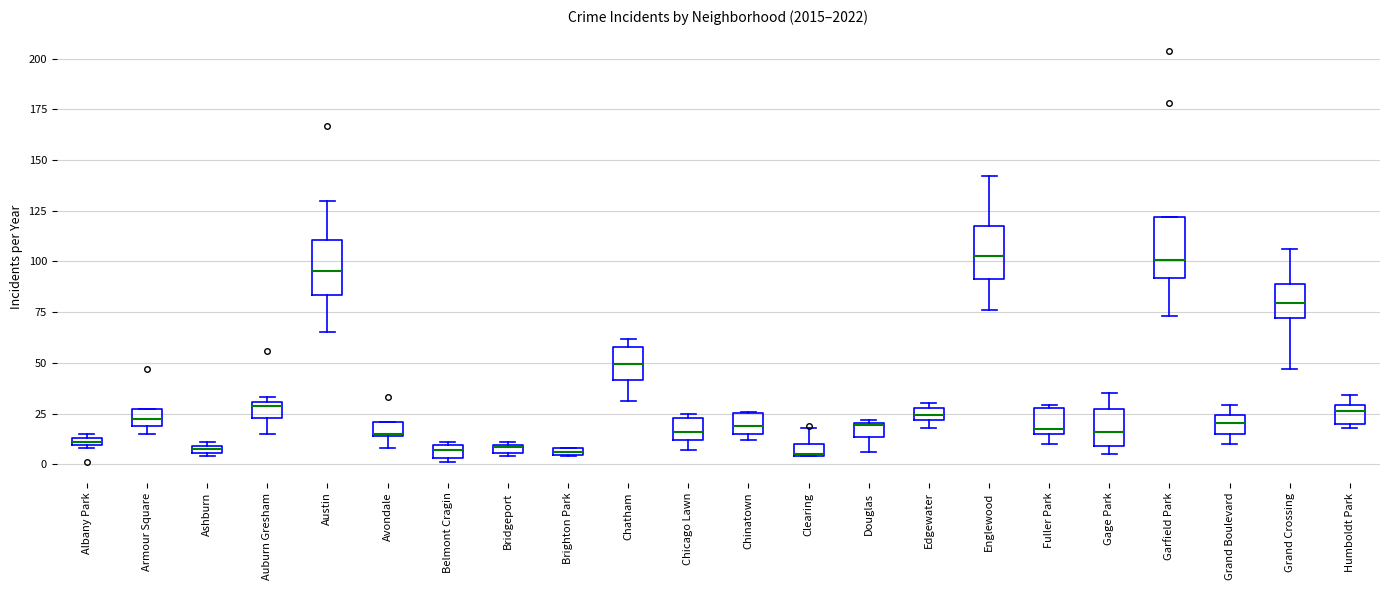

Where is the lower edge of the box for Albany Park on the y-axis? The values are not printed on the chart, so give them approximately, as read against the axis.

10